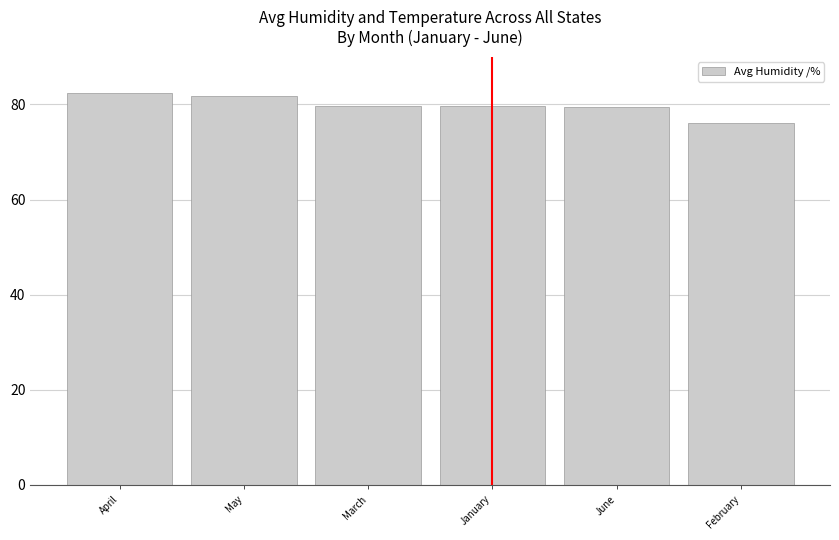

What is the sum of all values?

478.9